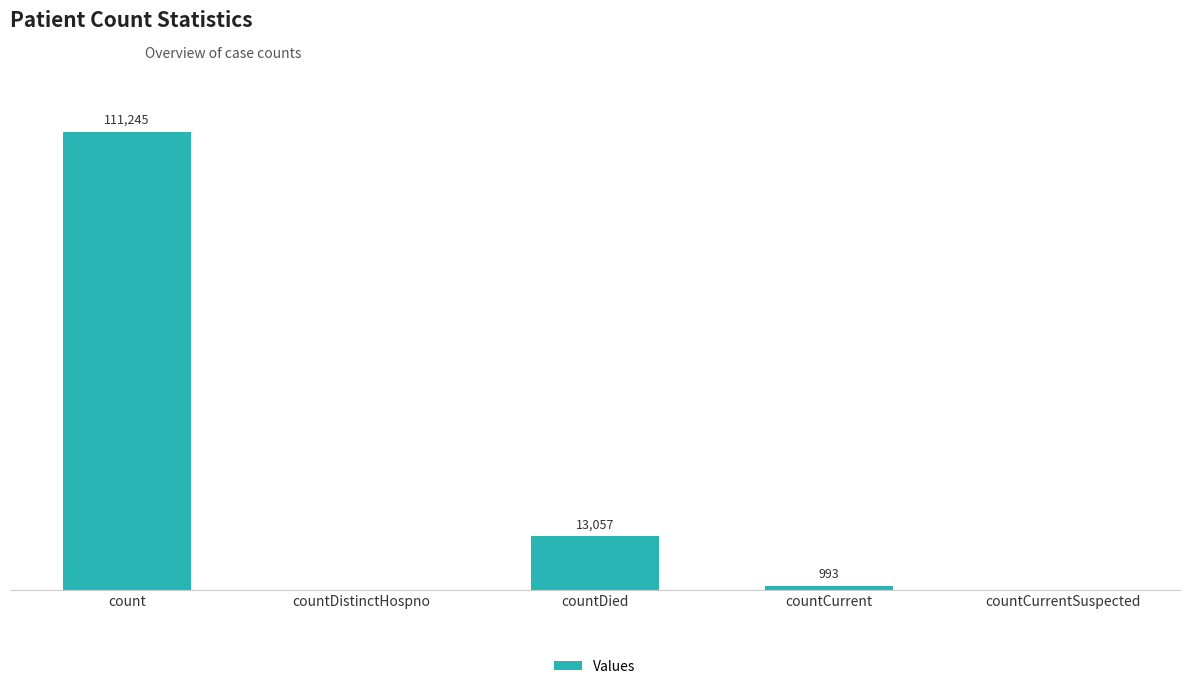

At which label is the value closest to 55622?

countDied